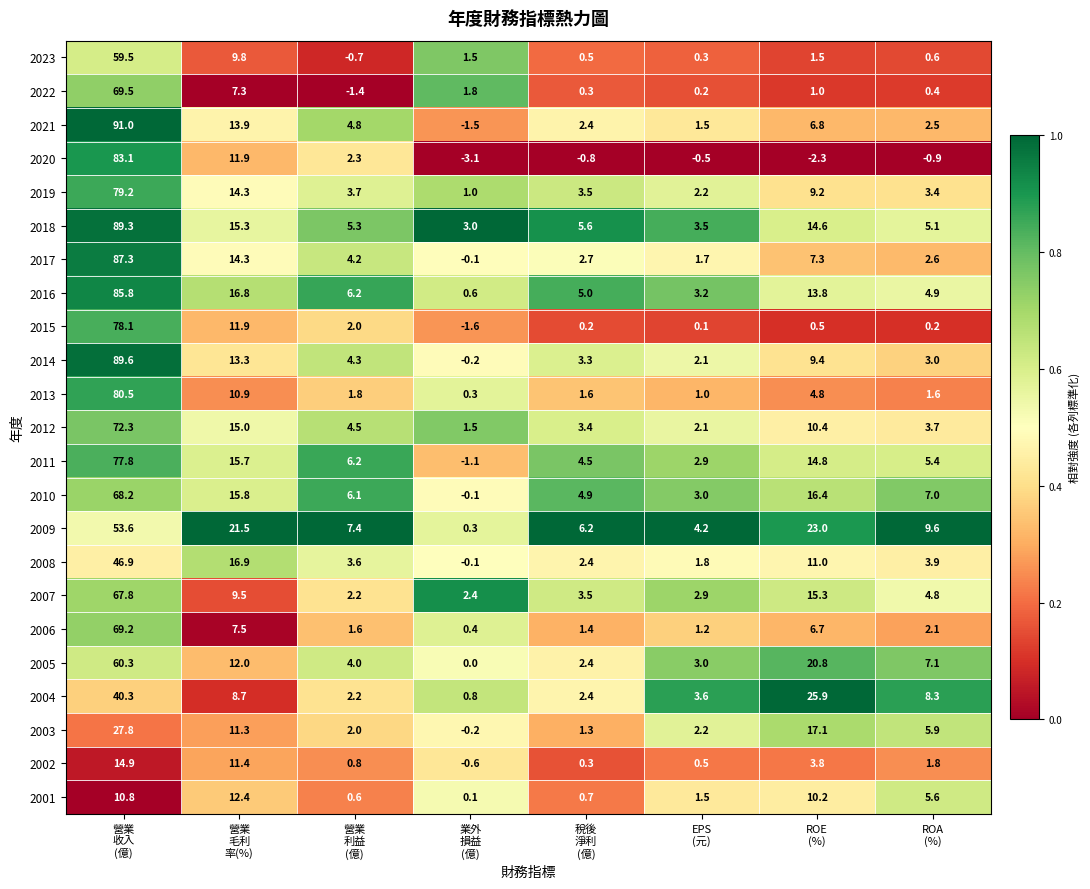

What is the greatest value displayed?

91.0